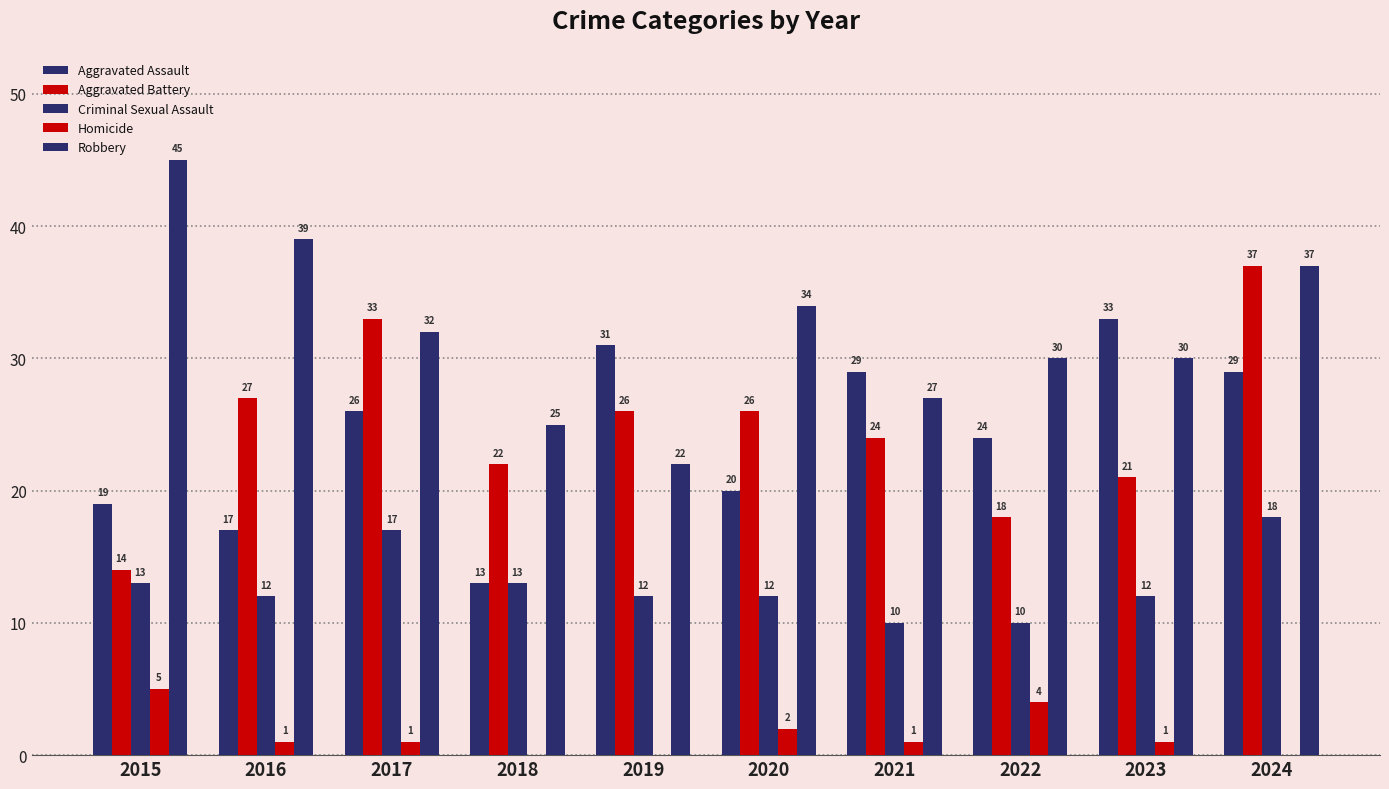

What is the total value across all series at 2020?

94